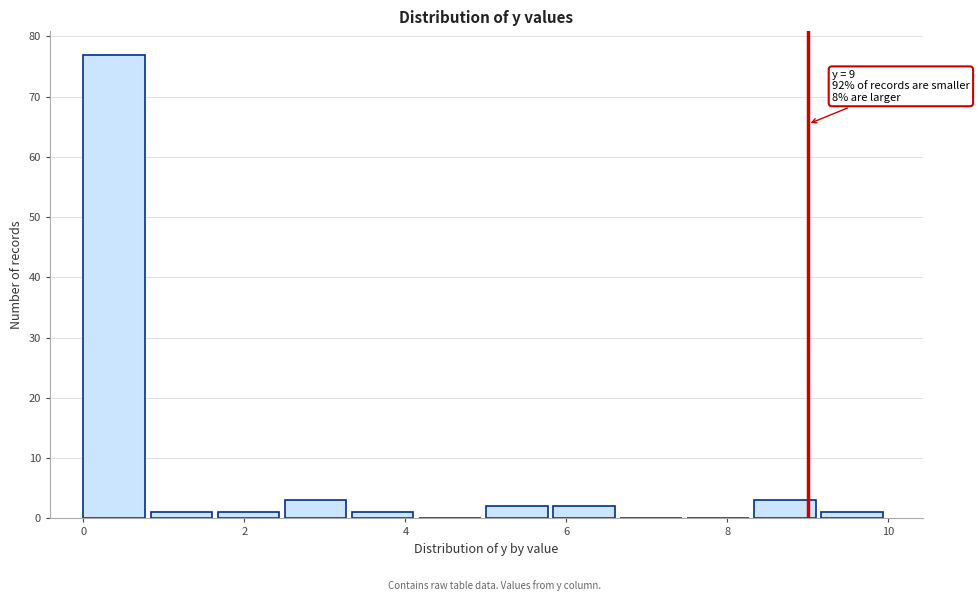

Which range on the x-axis has the tallest bar?

0.0 to 0.8